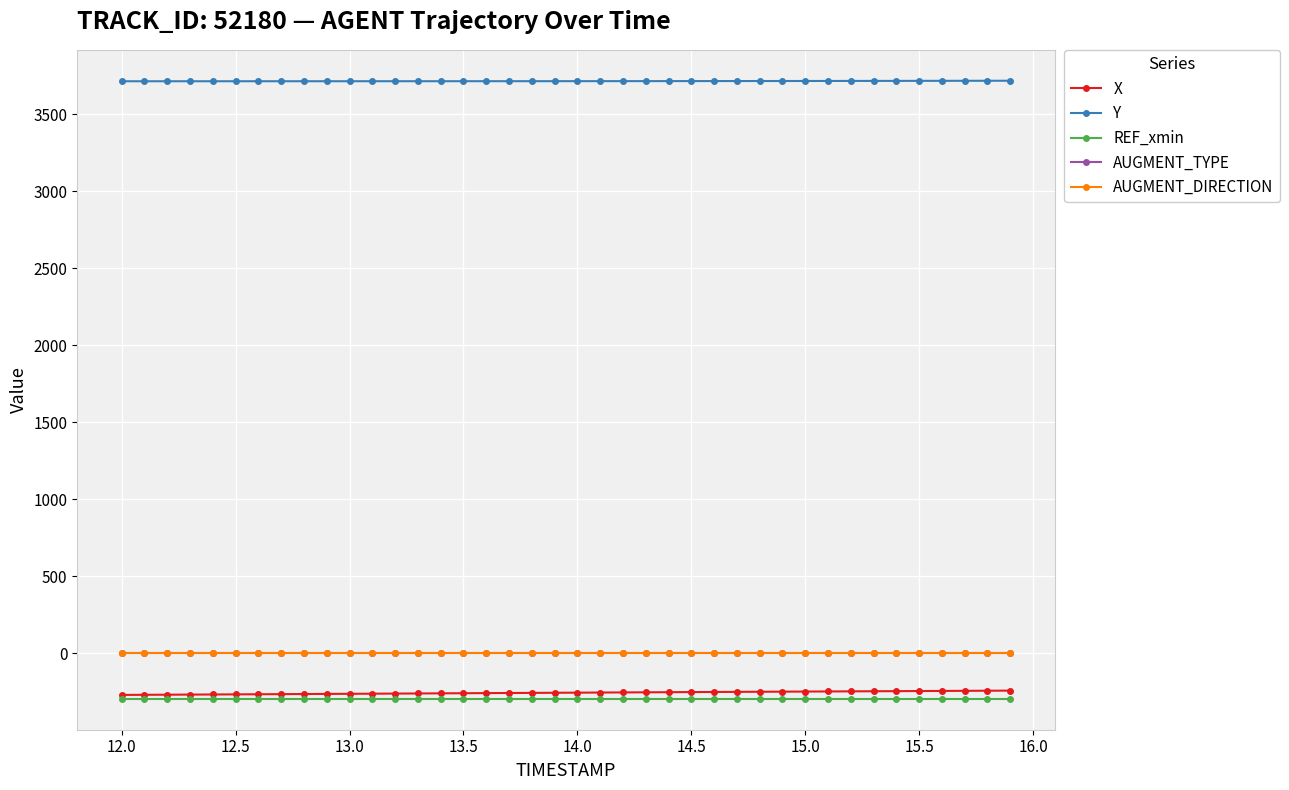

True or false: REF_xmin and AUGMENT_DIRECTION cross at least once.

False